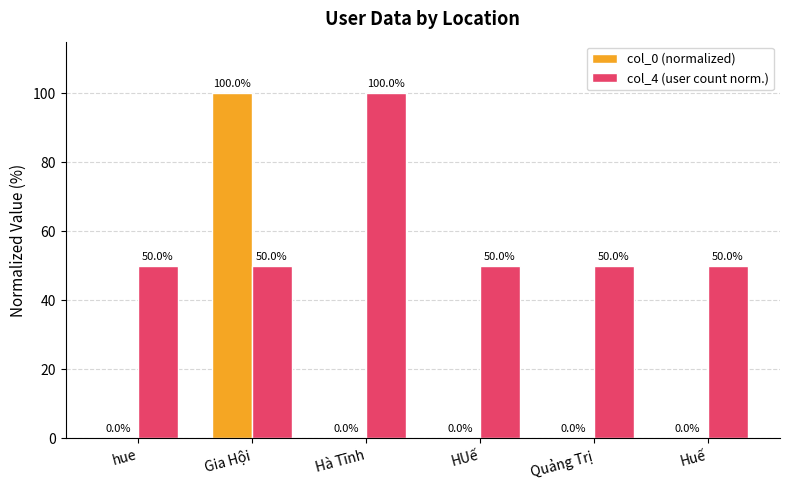

What is the sum of all col_0 (normalized) values?

100.0